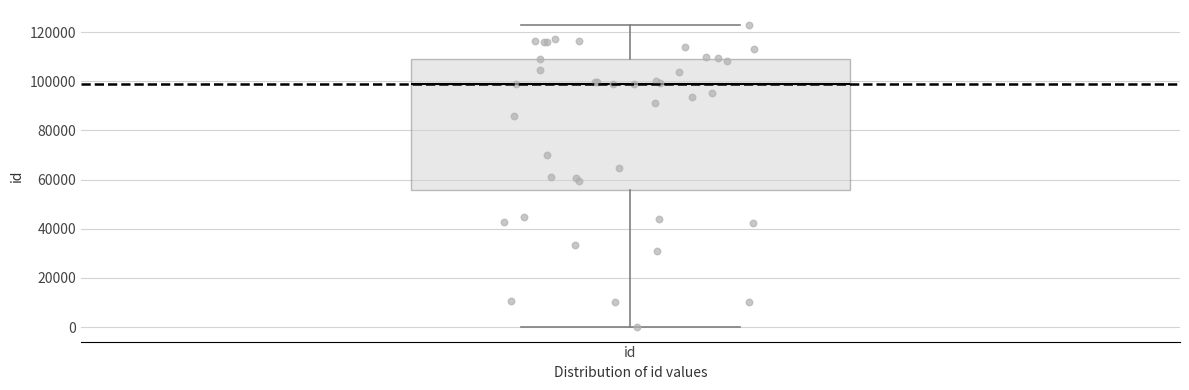

Read this box plot against the y-axis: the position of the median line, the range covered by the box, and the ends of both whiskers. The values are not printed on the chart, so give them approximately, as read against the axis.

median 98000, box 56000 to 110000, whiskers 0 to 122000